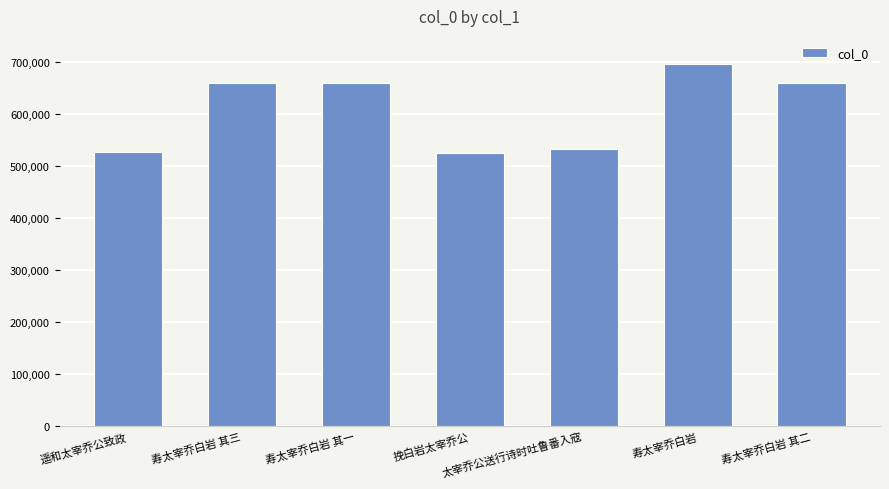

Approximately how many times larger is the value at 寿太宰乔白岩 其二 compared to 挽白岩太宰乔公?

1.3